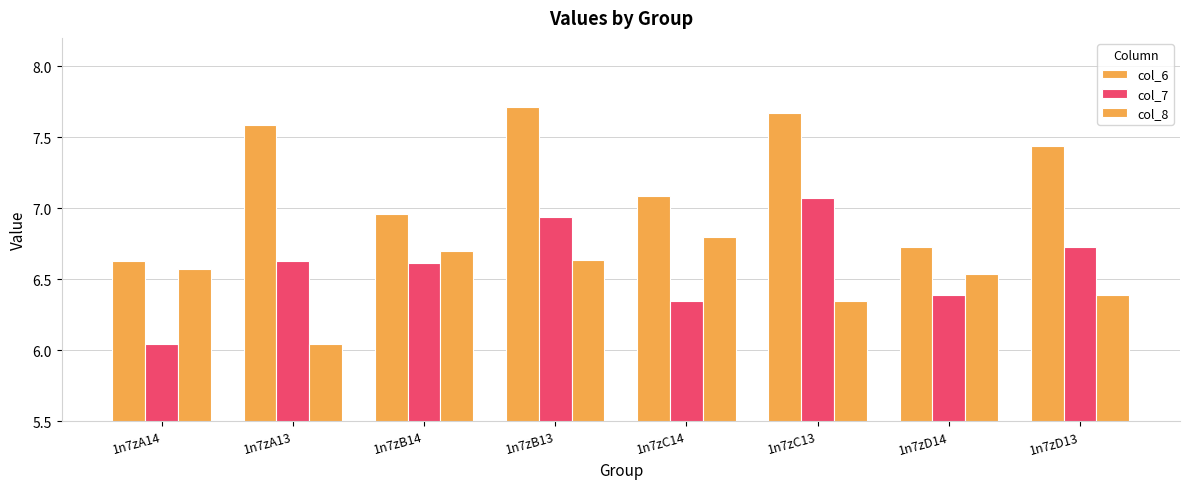

Reading right to left, transcribe all the data shown in this chart.

col_6: 7.4	6.7	7.7	7.1	7.7	7.0	7.6	6.6
col_7: 6.7	6.4	7.1	6.3	6.9	6.6	6.6	6.0
col_8: 6.4	6.5	6.3	6.8	6.6	6.7	6.0	6.6